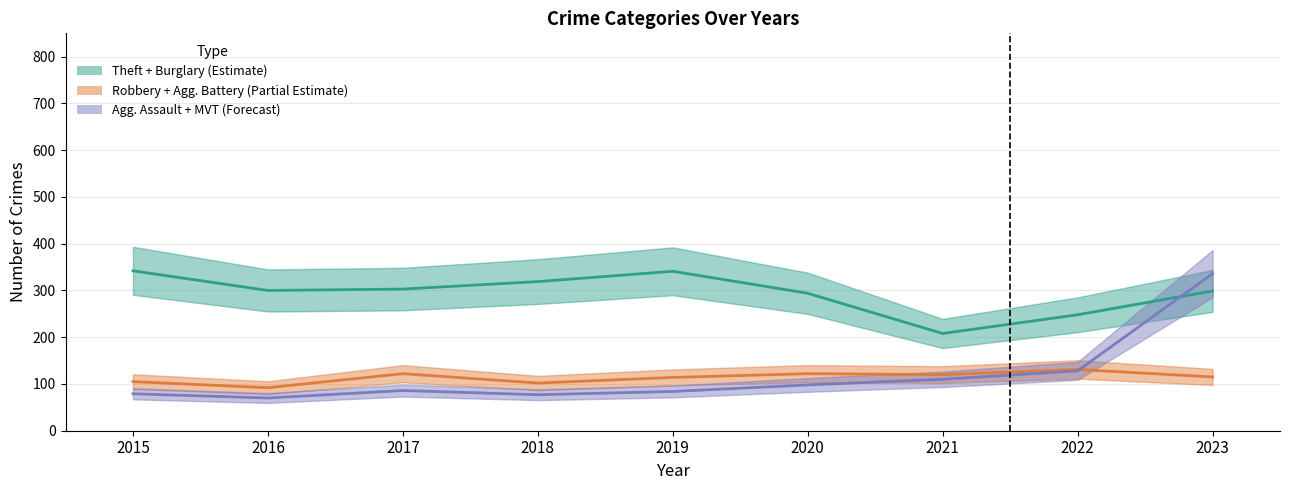

Which series has the widest spread of values?

Agg. Assault + MVT (Forecast)